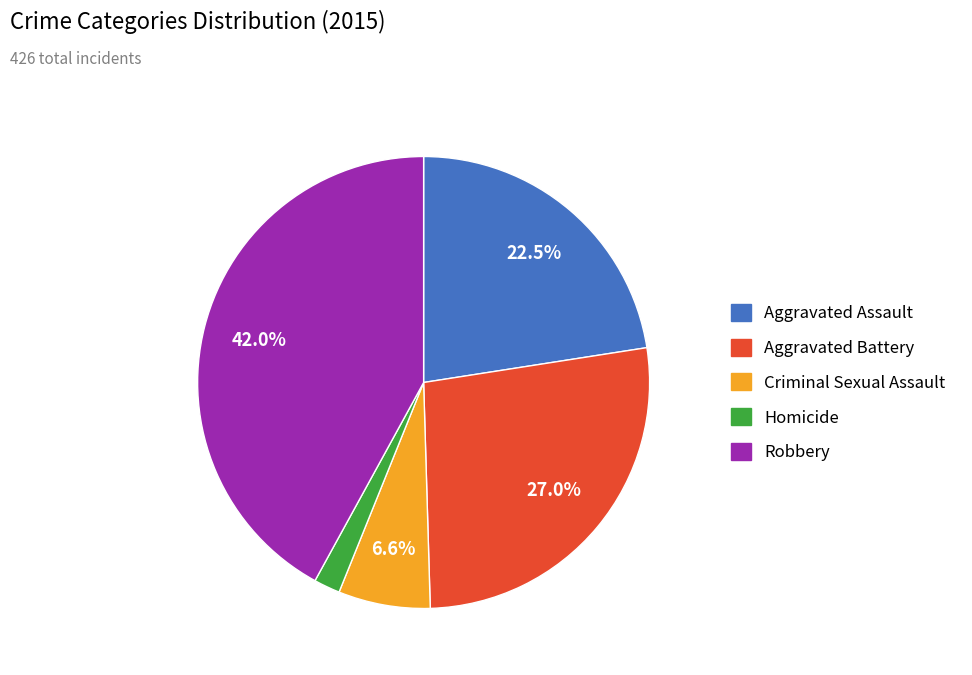

To the nearest percent, what is the difference between the largest and smallest slice percentages?

40%